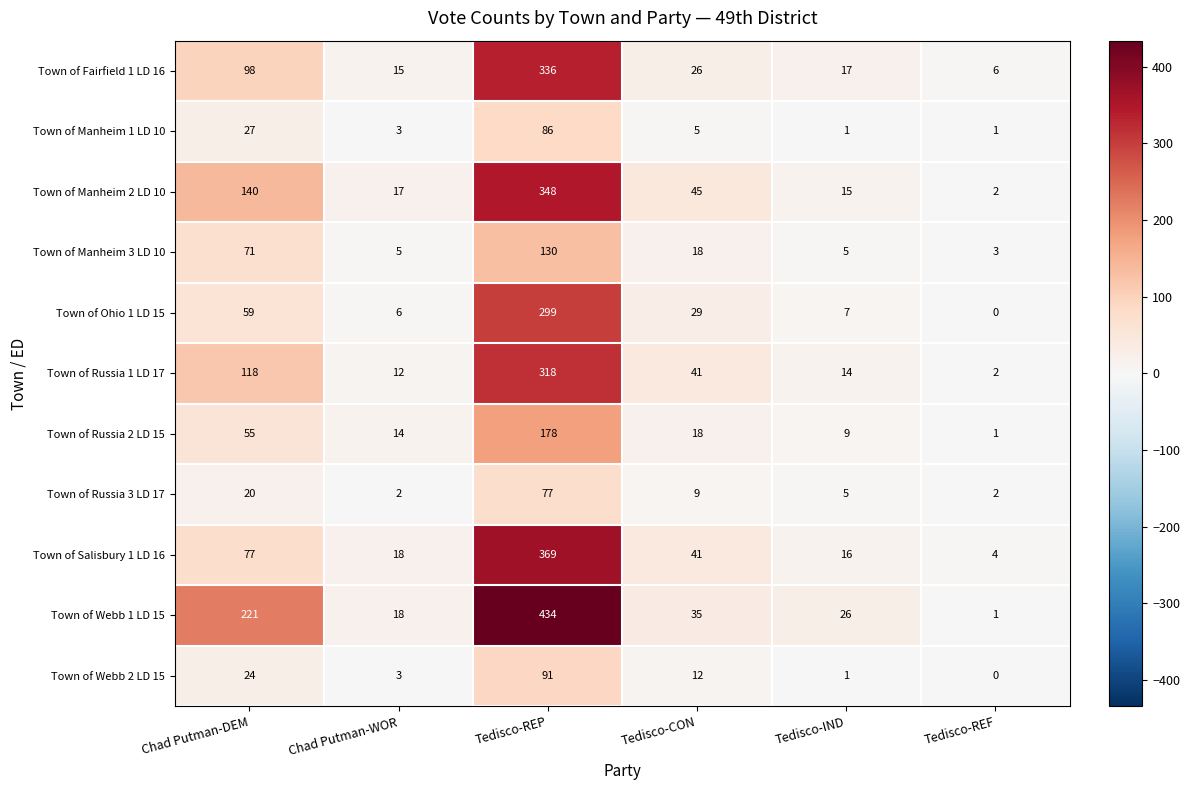

Count the number of categories in the chart.

6